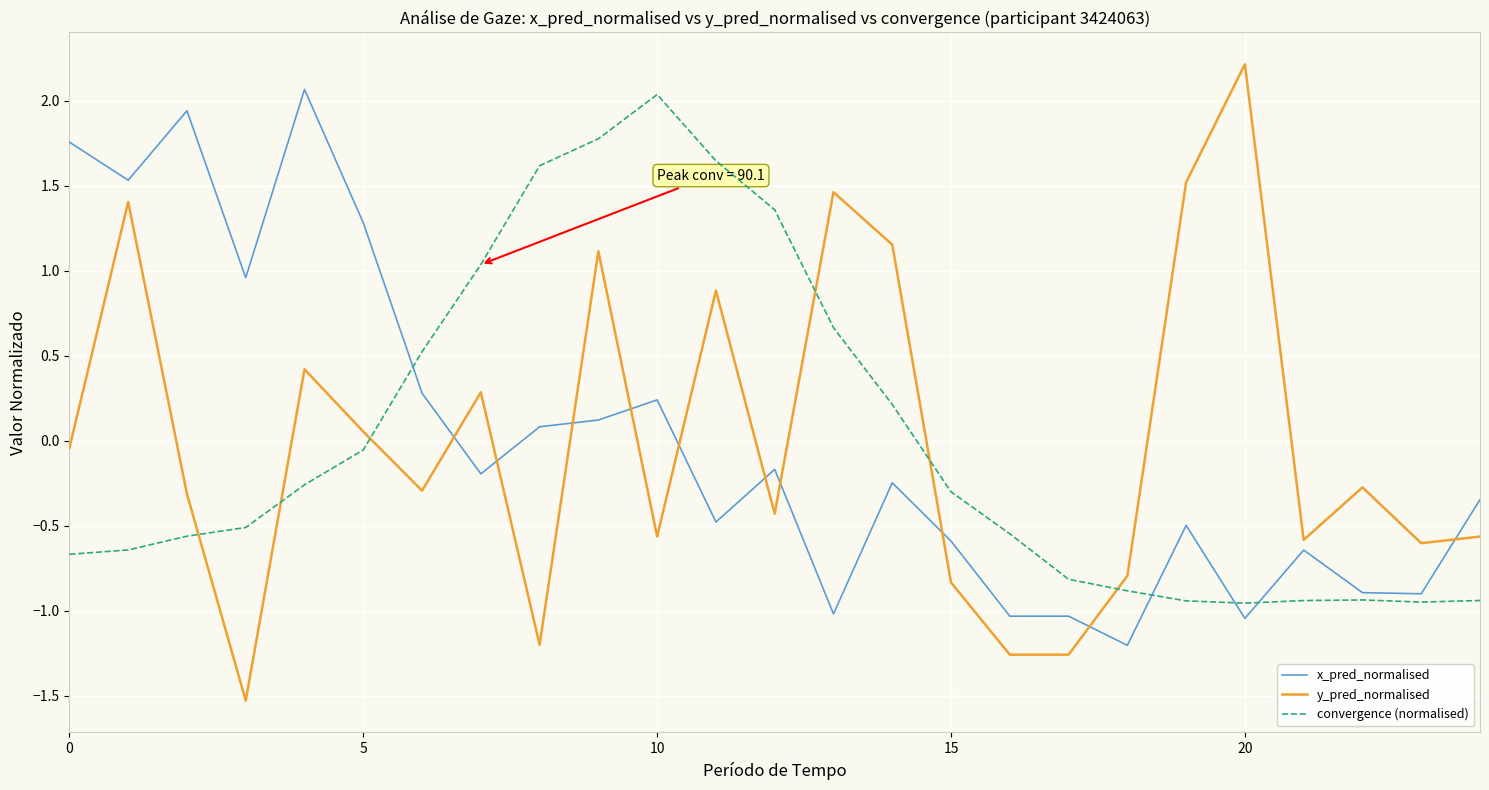

True or false: y_pred_normalised has more than 1 points higher than both neighbors.

True